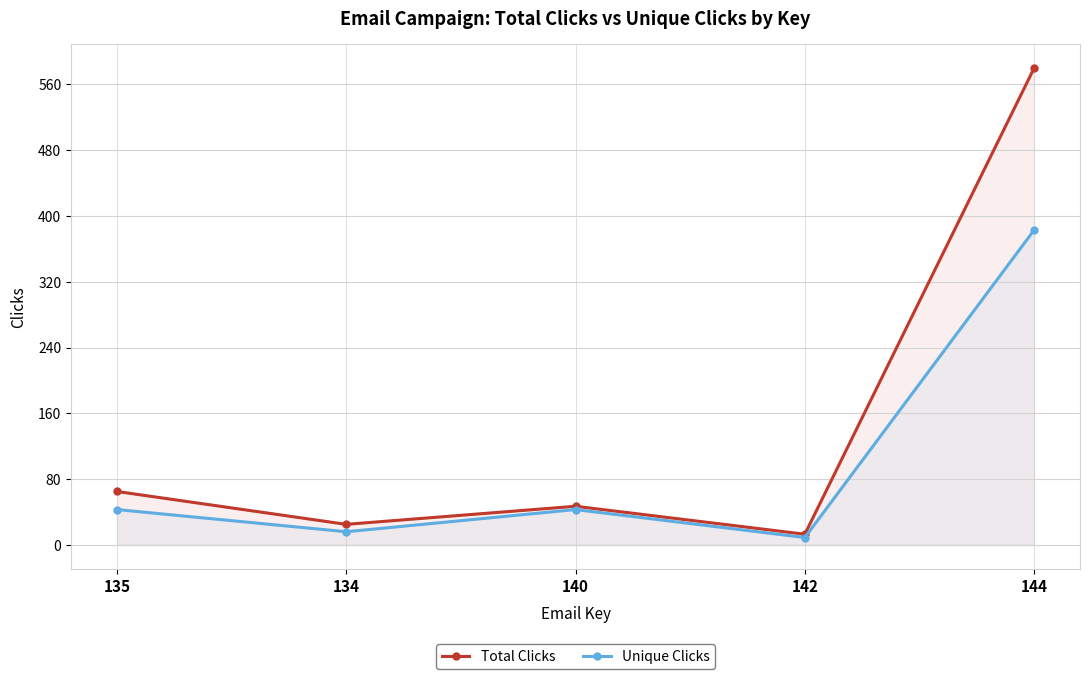

What are all the series names shown in the legend?

Total Clicks, Unique Clicks